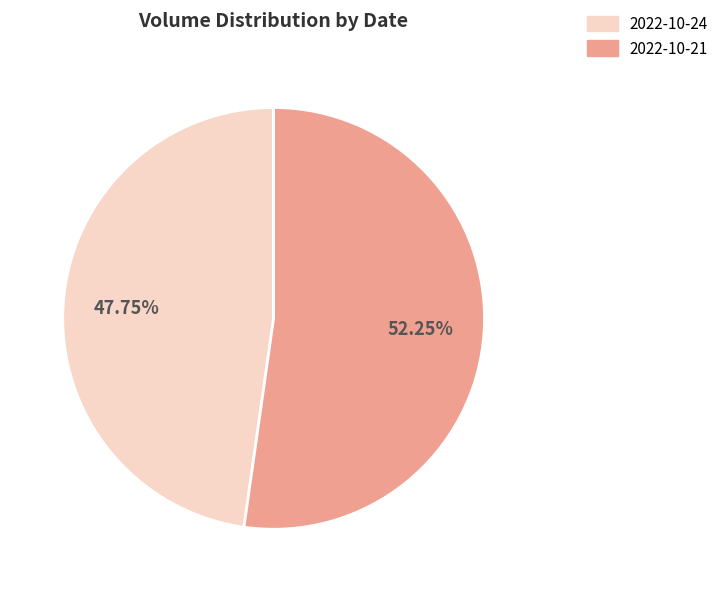

Which has a higher value, 2022-10-21 or 2022-10-24?

2022-10-21